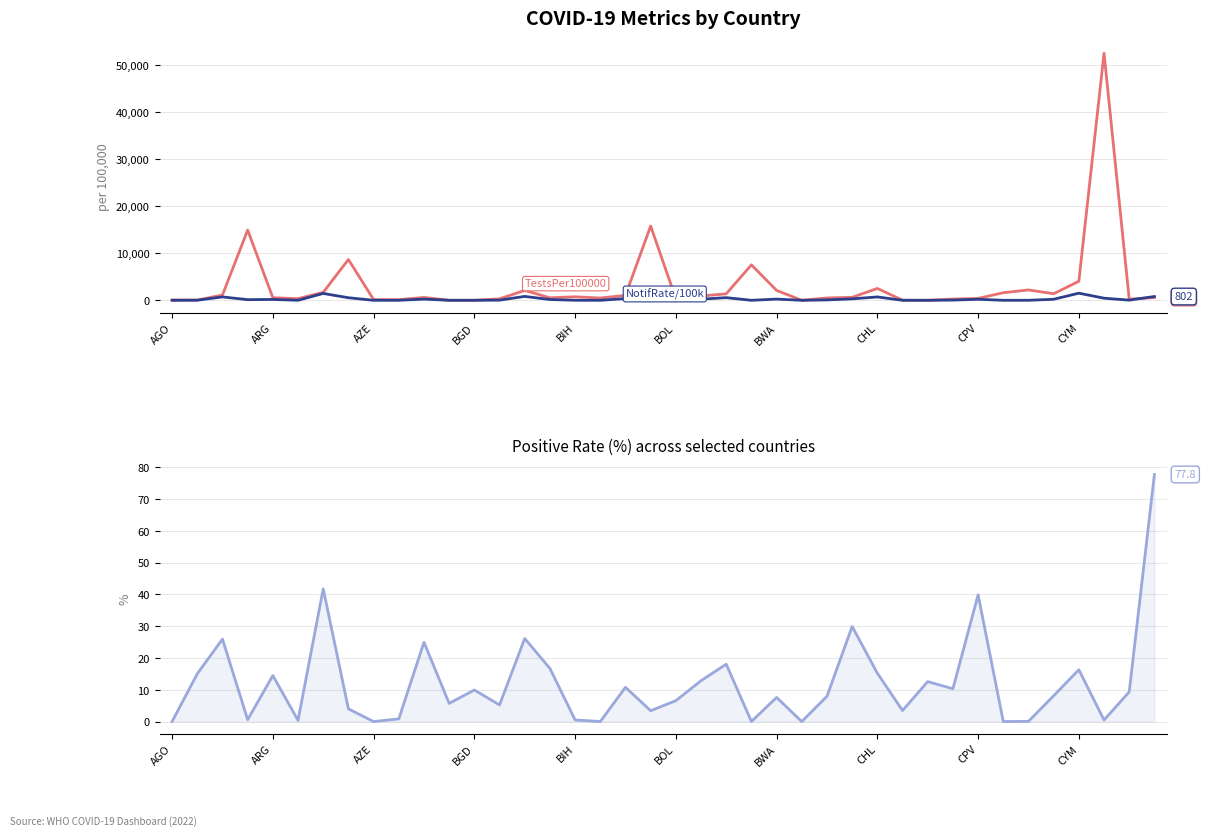

Between CHL and 33, which series saw the biggest shift?

TestsPer100000